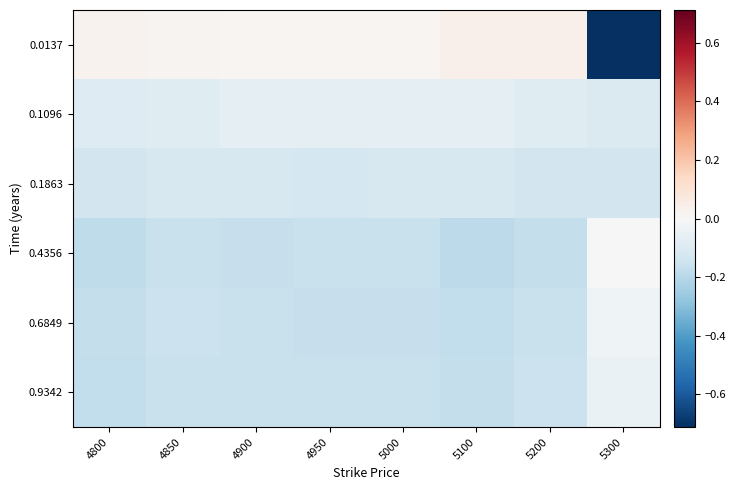

Between 4900 and 4950, which series saw the biggest shift?

0.1863